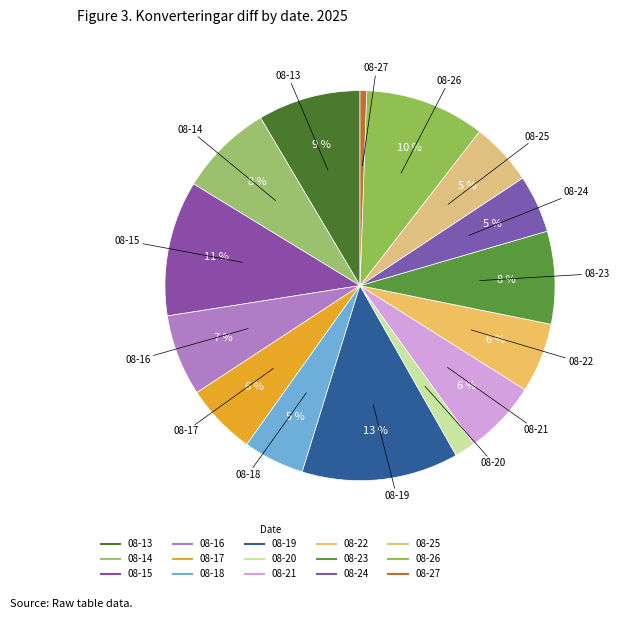

How many slices are in this pie chart?

15